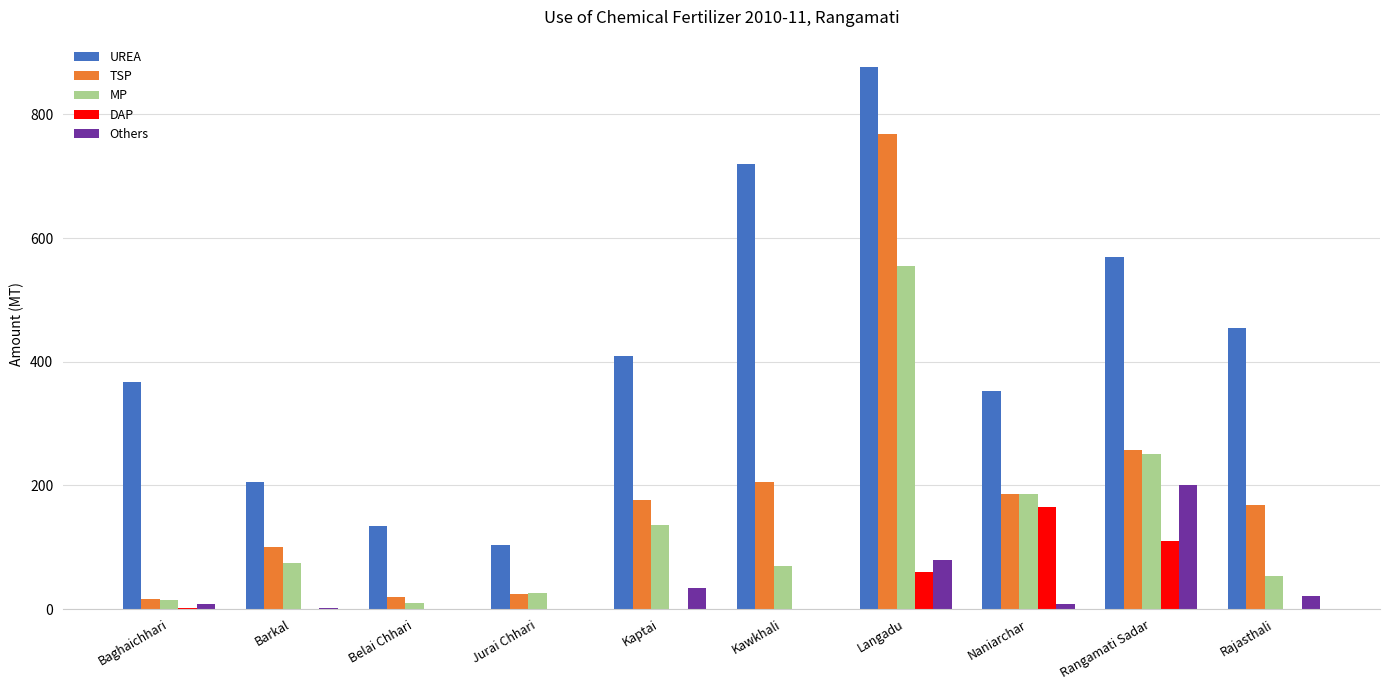

Which series has the largest range (max minus min)?

UREA